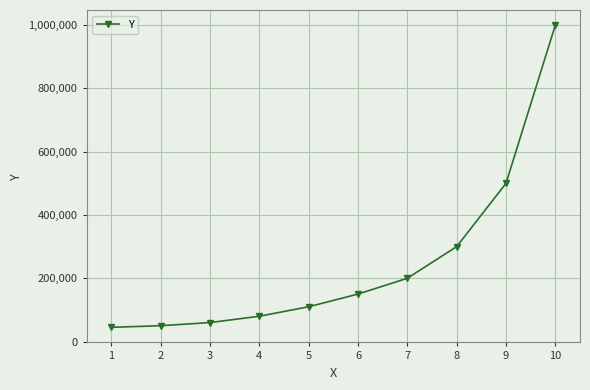

Is it true that the value at 10 is 1342164?

False